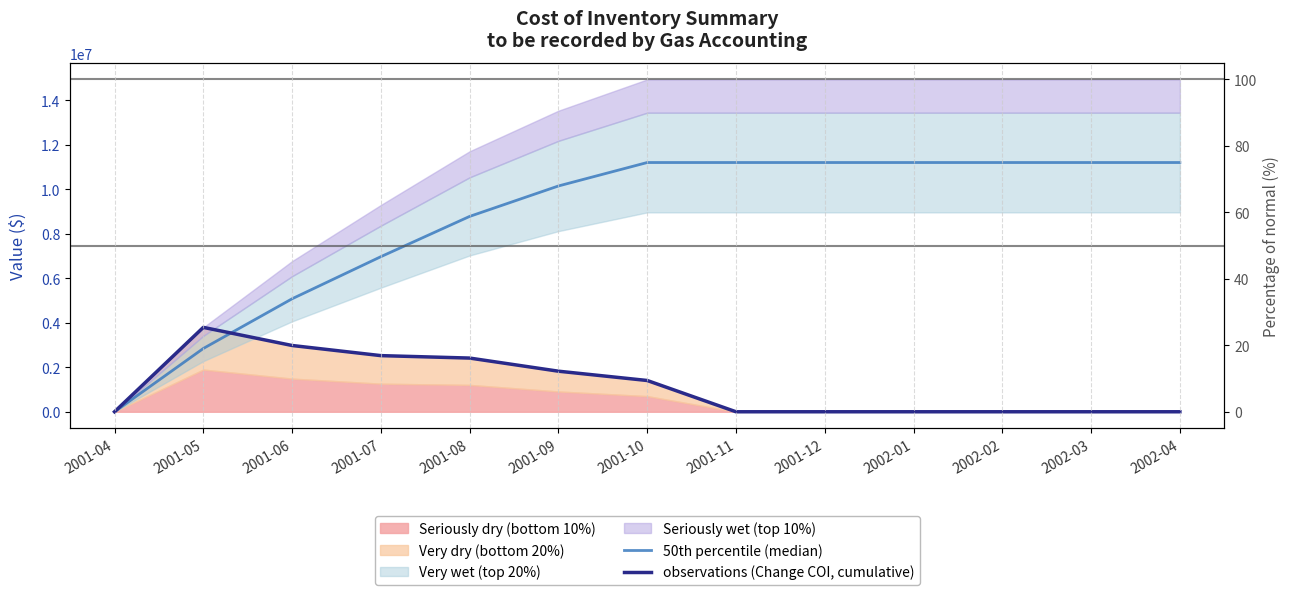

What is the label of the 1st point from the right?

2002-04